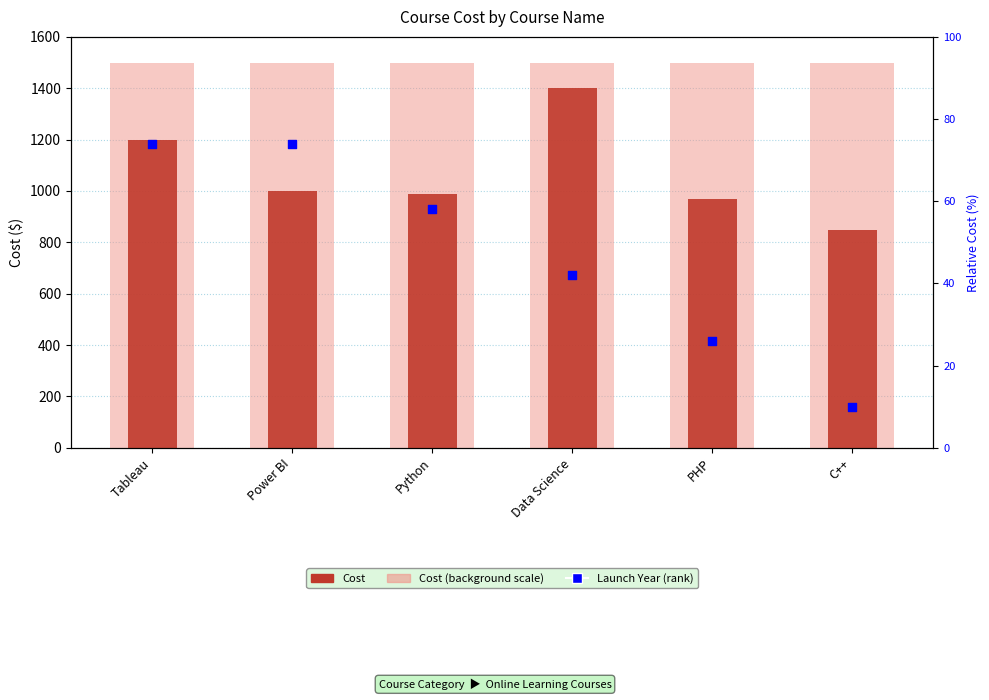

Is the value of Cost at PHP greater than the value of Cost (background scale) at PHP?

No